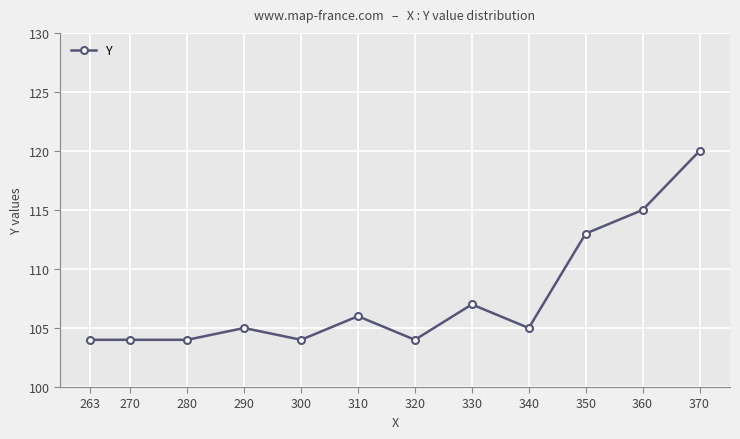

True or false: there are more than 1 points higher than both neighbors.

True